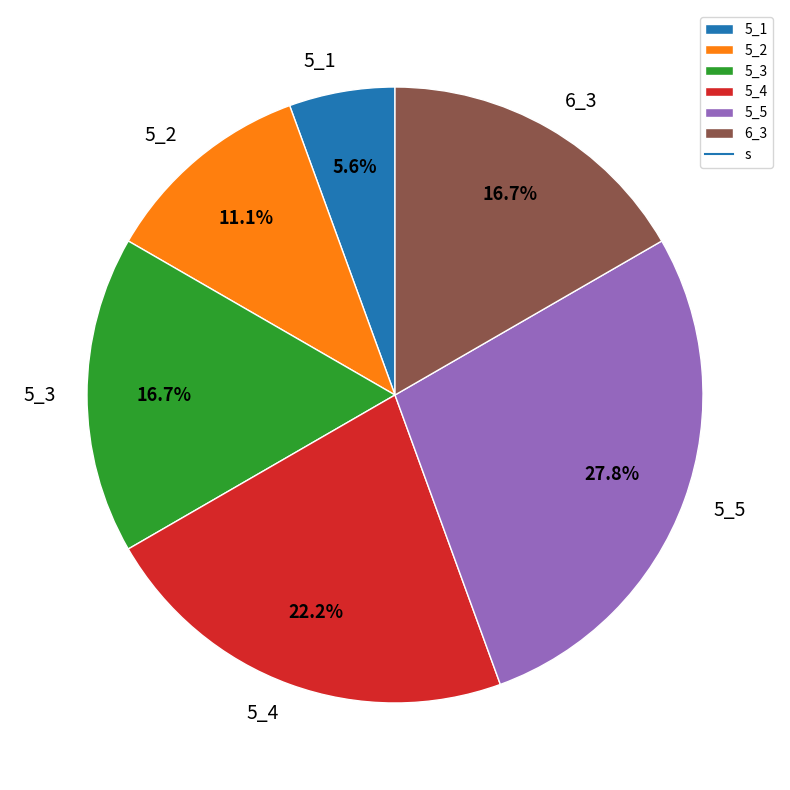

To the nearest percent, what percentage of the pie is 5_4?

22%